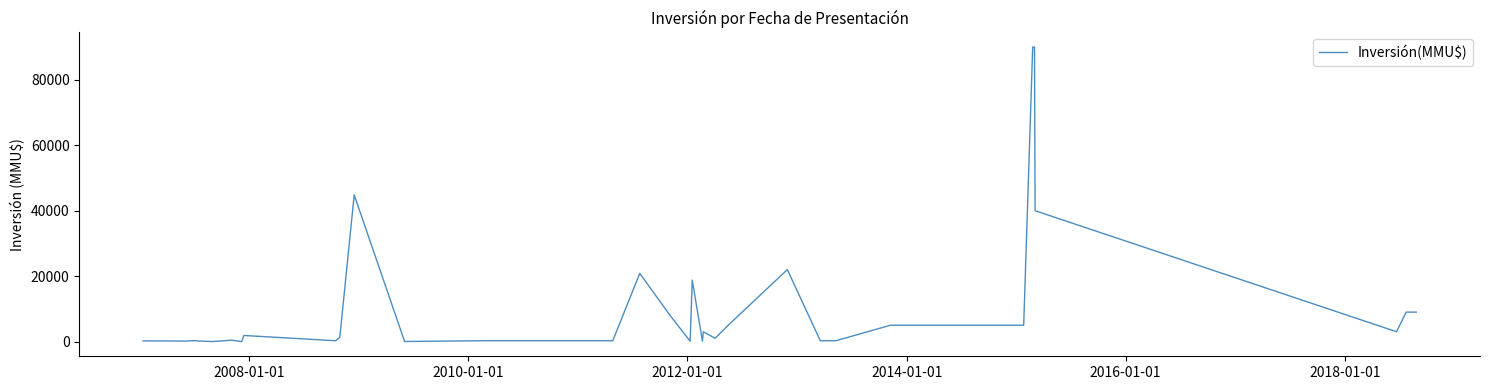

What is the greatest value displayed?

90000